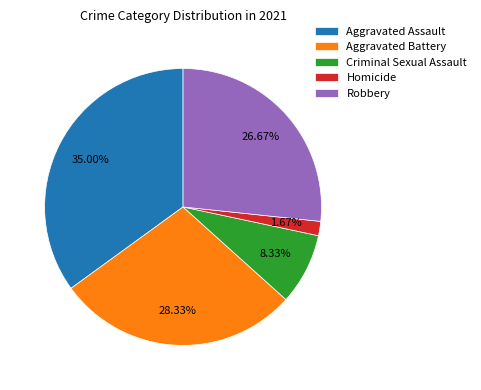

What percentage is the Robbery slice, to the nearest percent?

27%